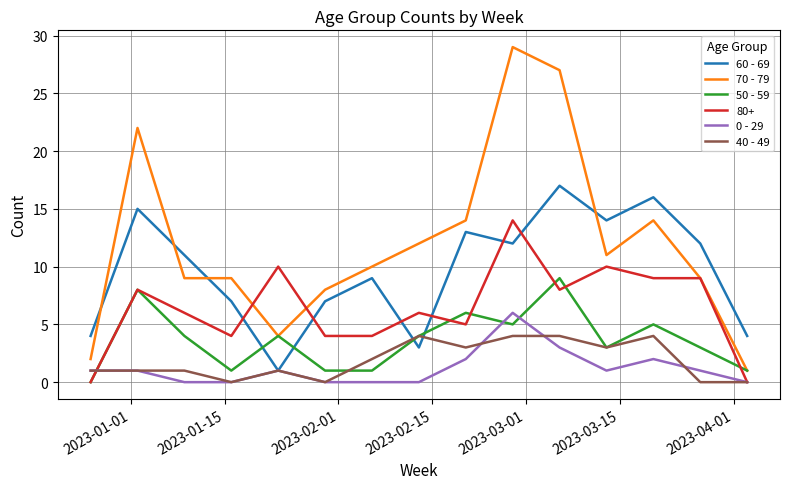

What are all the series names shown in the legend?

60 - 69, 70 - 79, 50 - 59, 80+, 0 - 29, 40 - 49